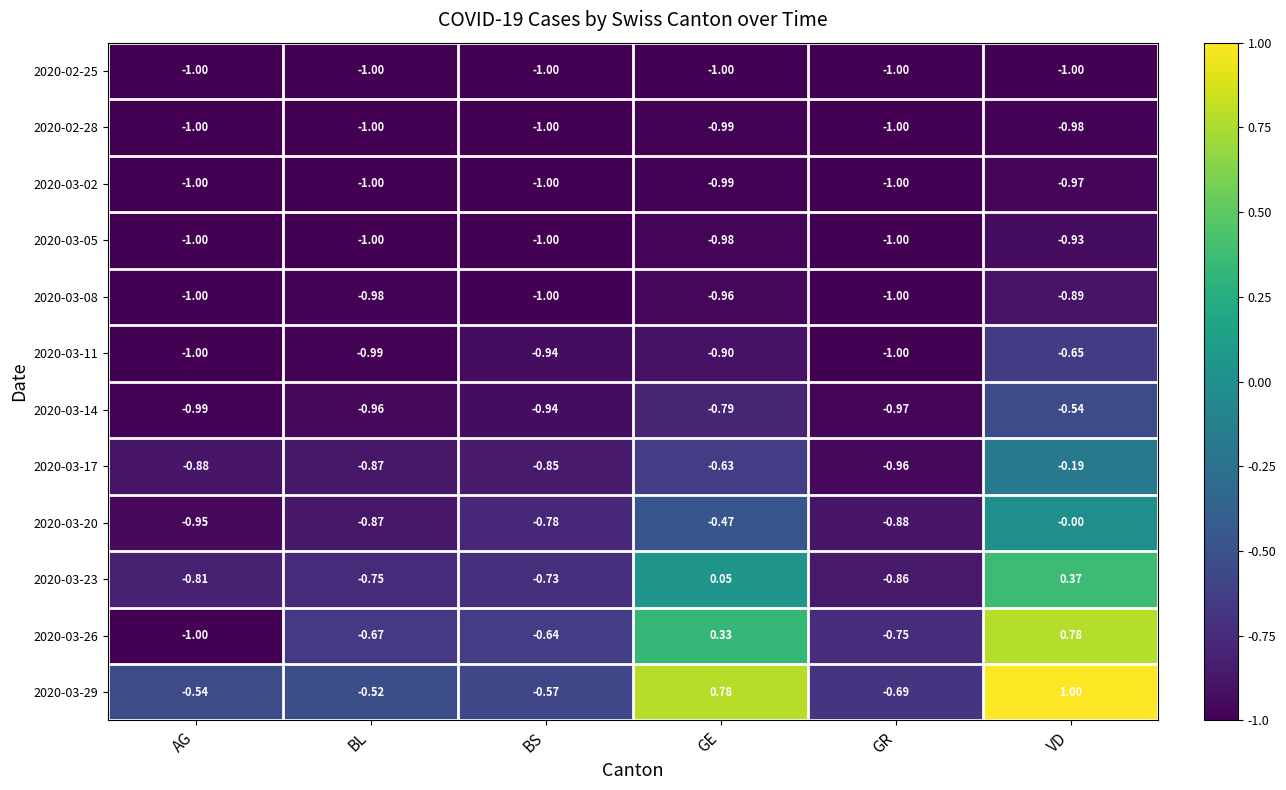

At how many categories does at least one series exceed 0?

2